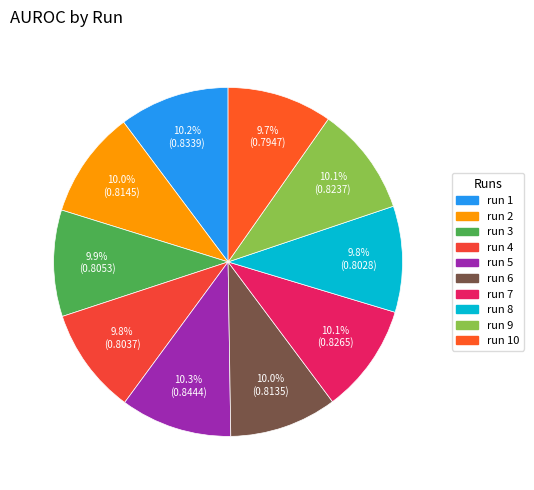

Count the number of slices in the pie.

10